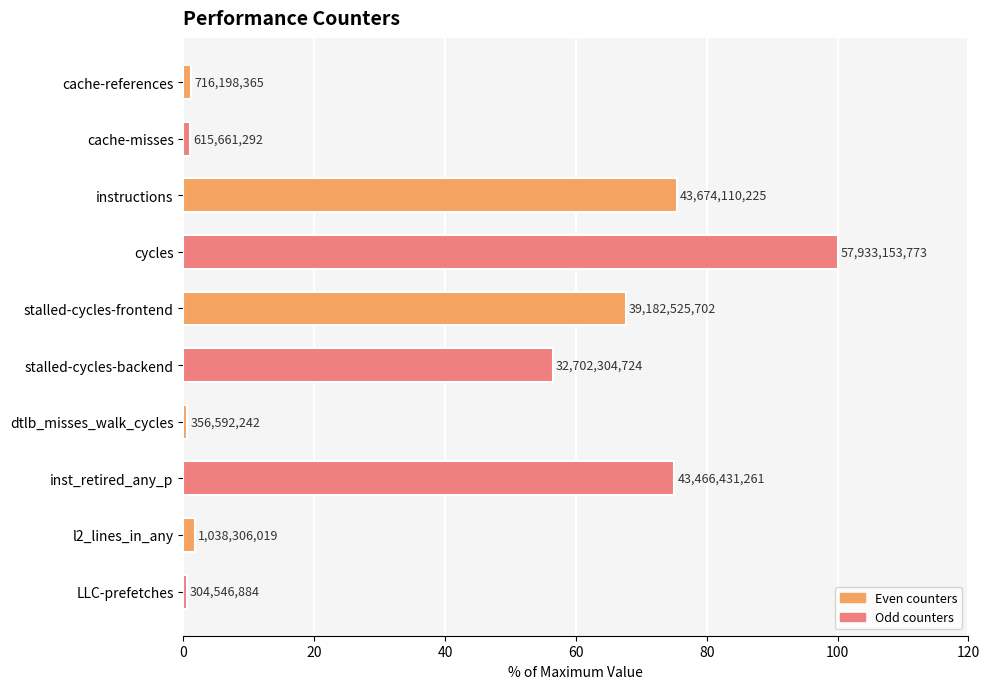

Are the bars horizontal?

Yes